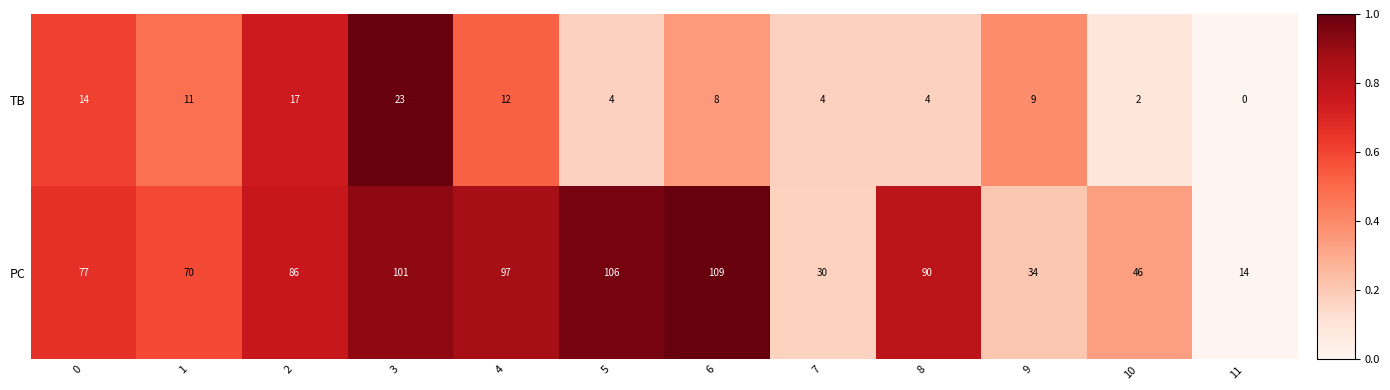

Is it true that PC equals 14 at 11?

True